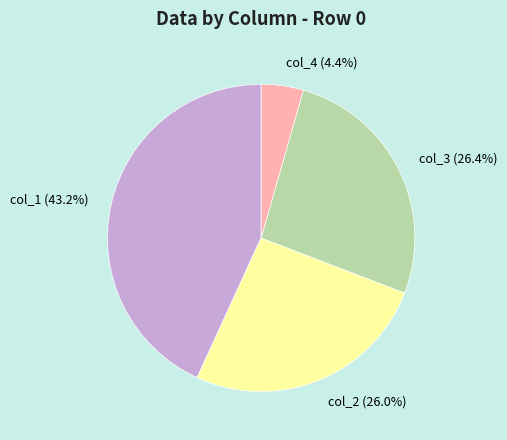

Is col_1 the majority of the pie?

No